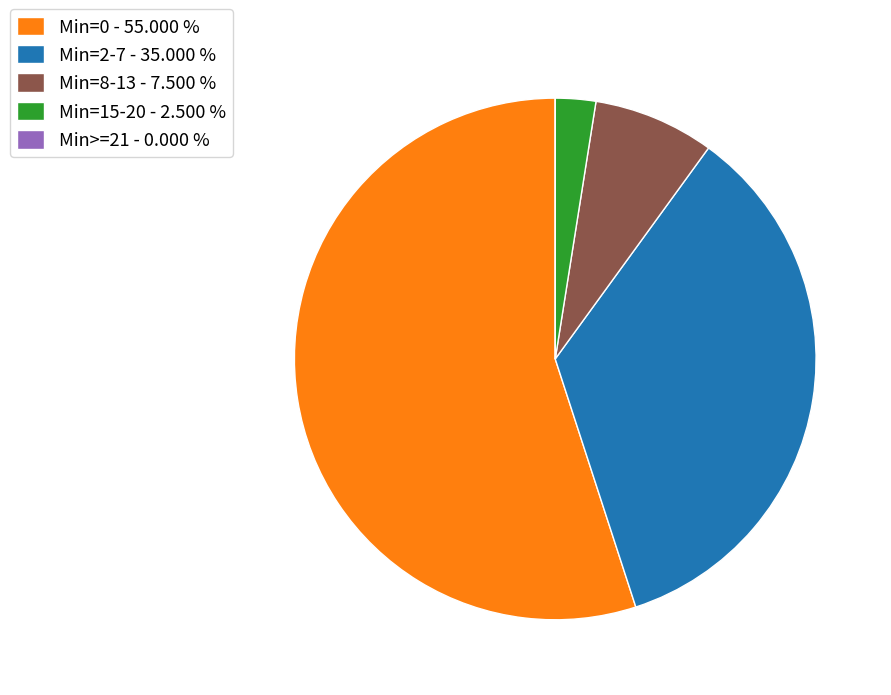

Combined, do Min=15-20 - 2.500 % and Min=2-7 - 35.000 % account for over 50%?

No